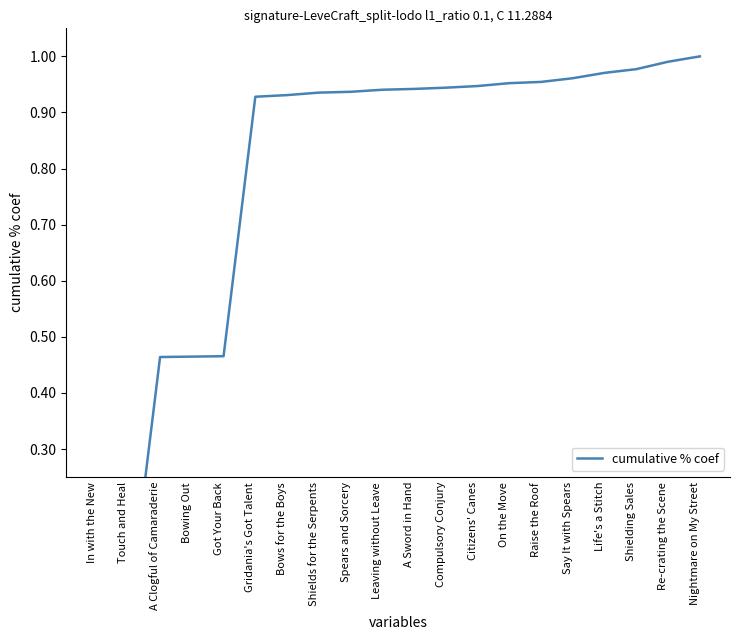

Which label corresponds to the largest value in the chart?

Nightmare on My Street